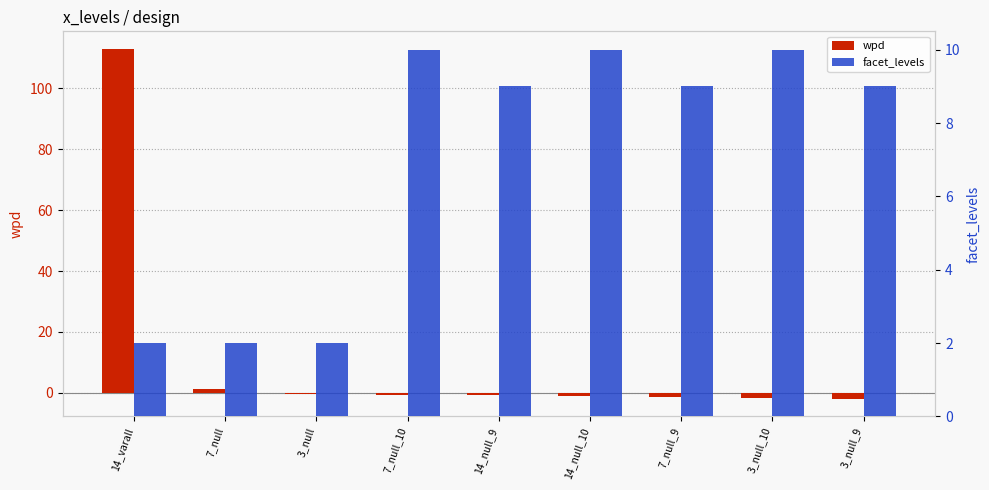

How many groups of bars are there?

9